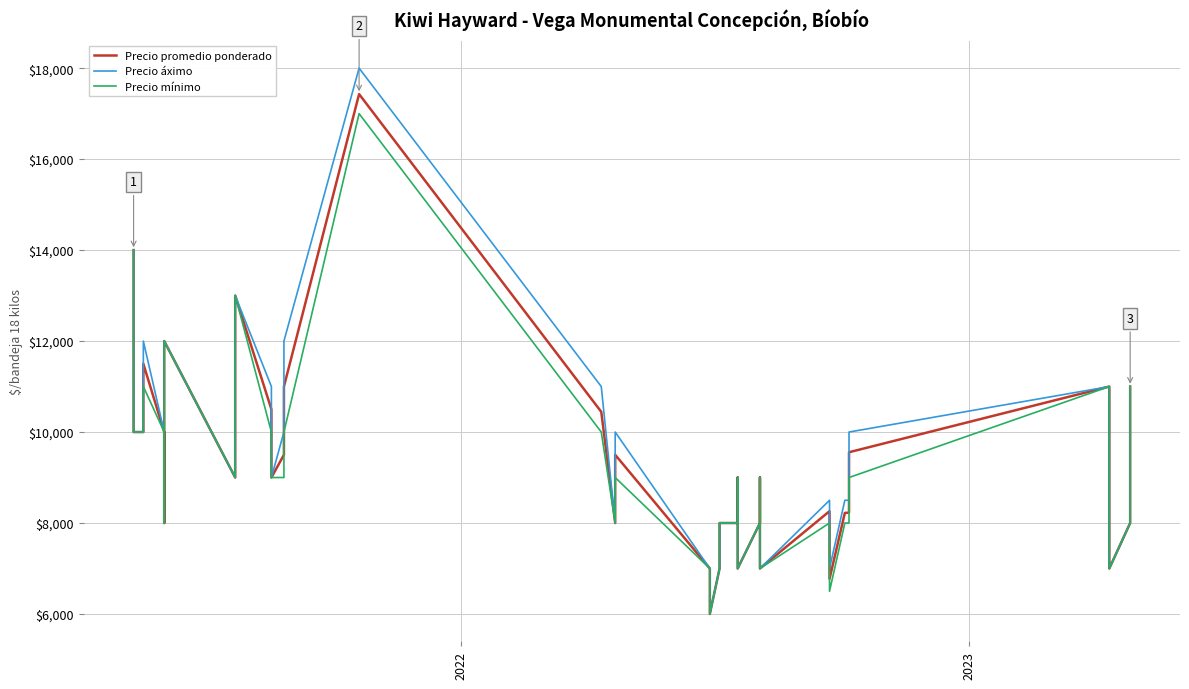

In Precio áximo, how many points are lower than both neighbors (excluding endpoints)?

9